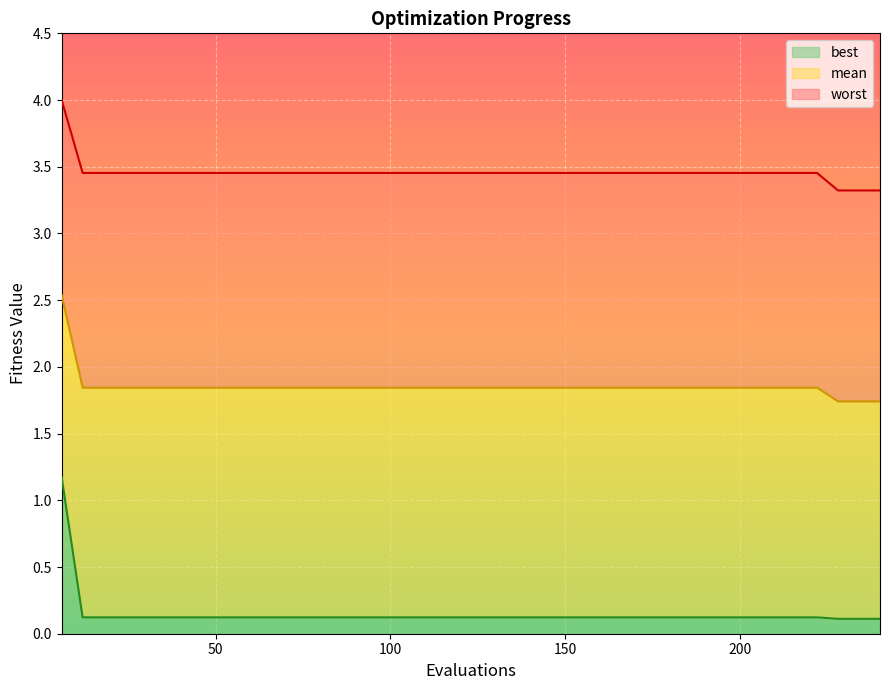

How many lines are shown in the chart?

3